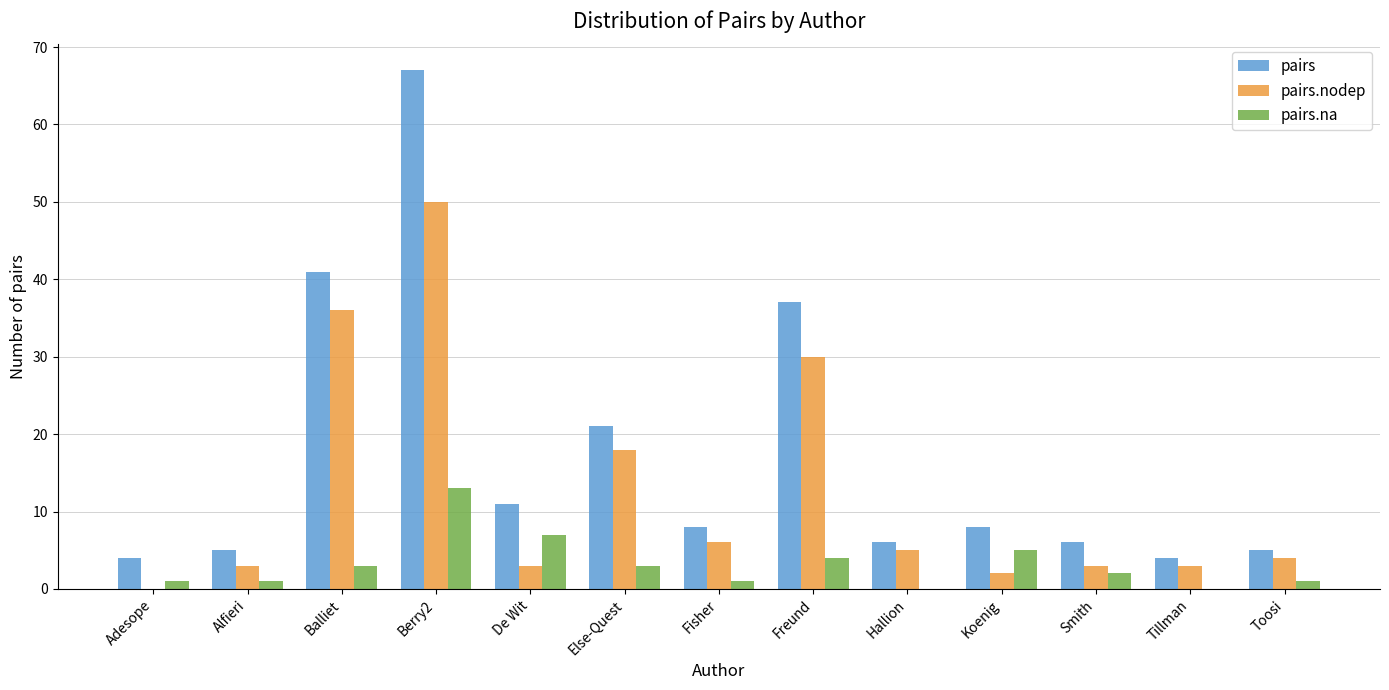

The pairs.nodep series shows 2 at Koenig. True or false?

True